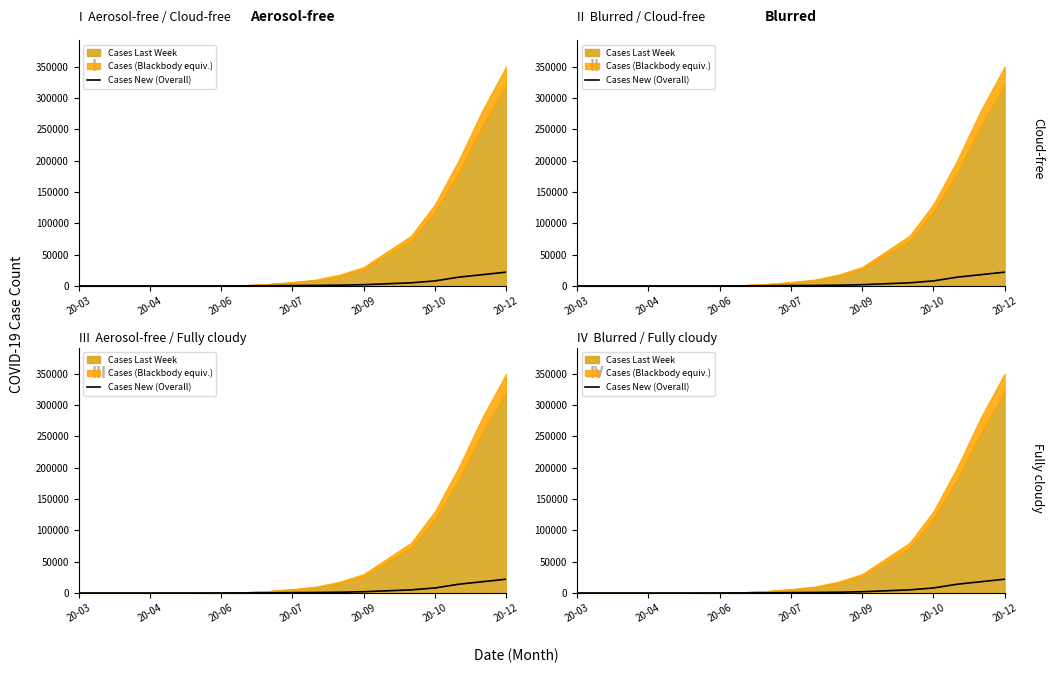

Which has a higher value, 20-06 or 20-12?

20-12